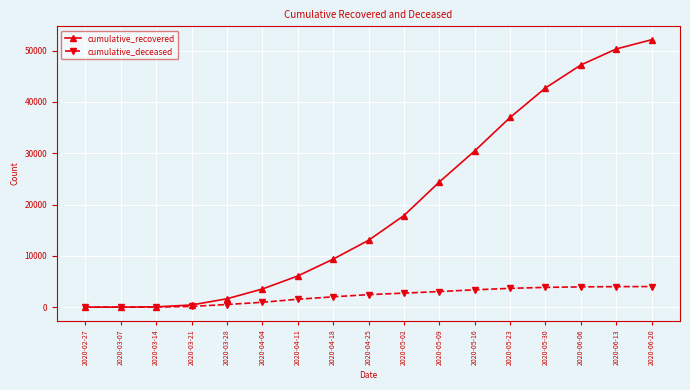

The cumulative_deceased series shows 6092 at 2020-06-20. True or false?

False